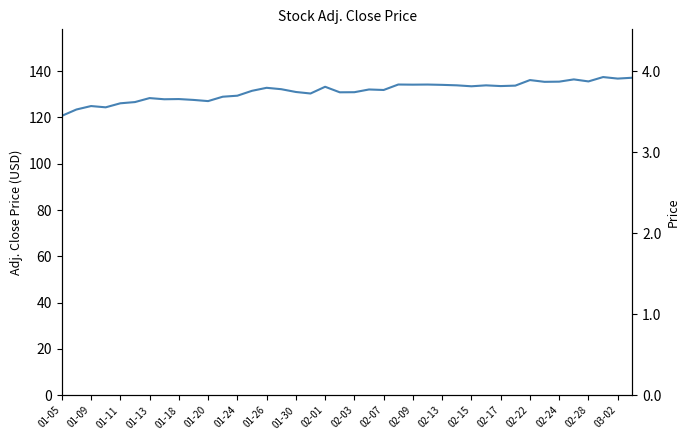

What is the maximum value shown in the chart?

137.4